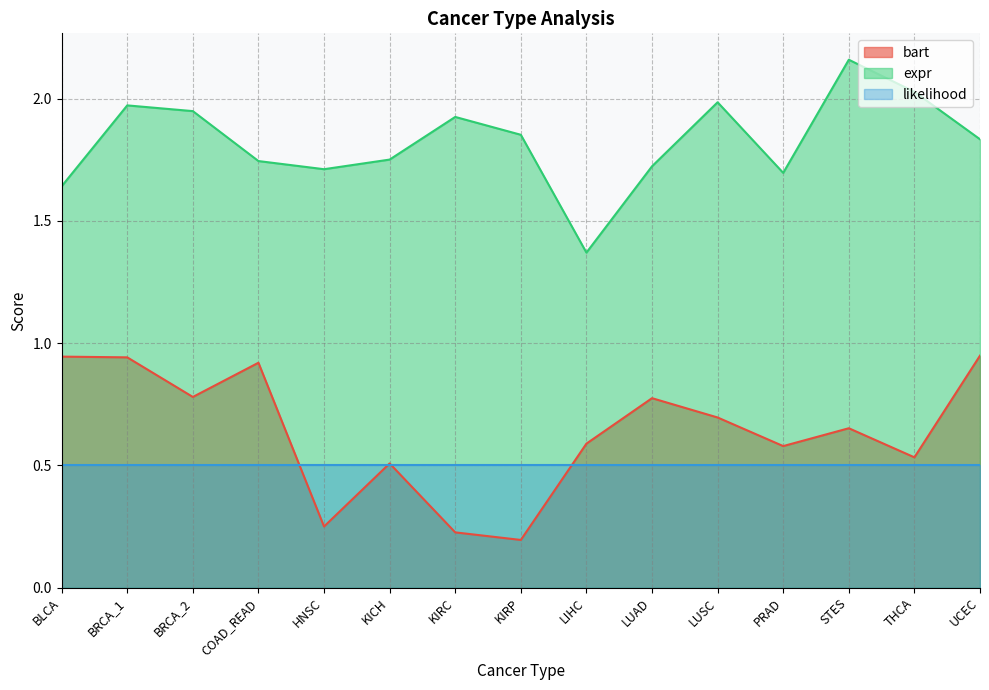

Which series changed the most between KIRC and STES?

bart